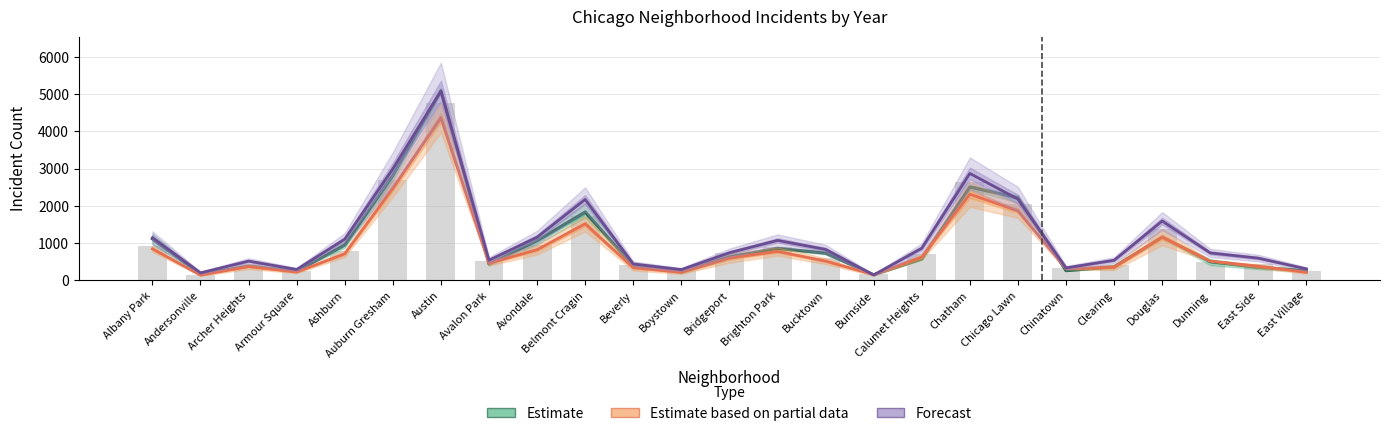

Reading left to right, list all the values displayed in this chart.

Estimate: 1112.3	173.7	377.7	249.0	949.7	2820.0	5089.0	438.0	1068.7	1830.0	391.3	233.0	627.0	859.0	731.0	149.0	578.3	2506.7	2215.7	259.7	363.7	1157.3	502.7	349.7	258.0
Estimate based on partial data: 846.5	140.0	371.5	222.0	713.0	2468.0	4365.5	458.5	822.5	1516.5	339.0	215.5	598.0	776.0	517.0	152.5	628.5	2312.5	1864.5	315.5	348.0	1161.0	517.0	379.5	215.0
Forecast: 1144.0	202.0	516.0	292.0	1105.0	2992.0	5080.0	541.0	1158.0	2171.0	441.0	289.0	741.0	1072.0	830.0	145.0	863.0	2869.0	2181.0	335.0	539.0	1593.0	736.0	596.0	307.0